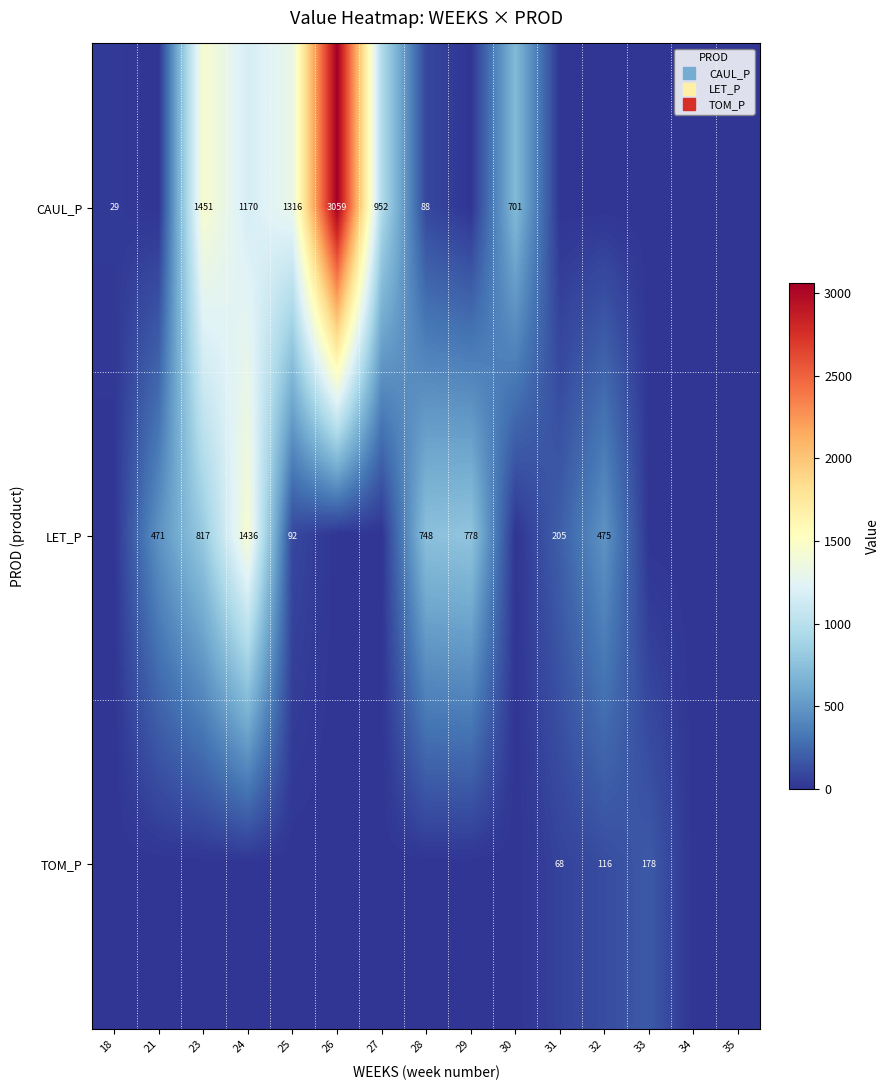

The TOM_P series shows 82.6 at 24. True or false?

False